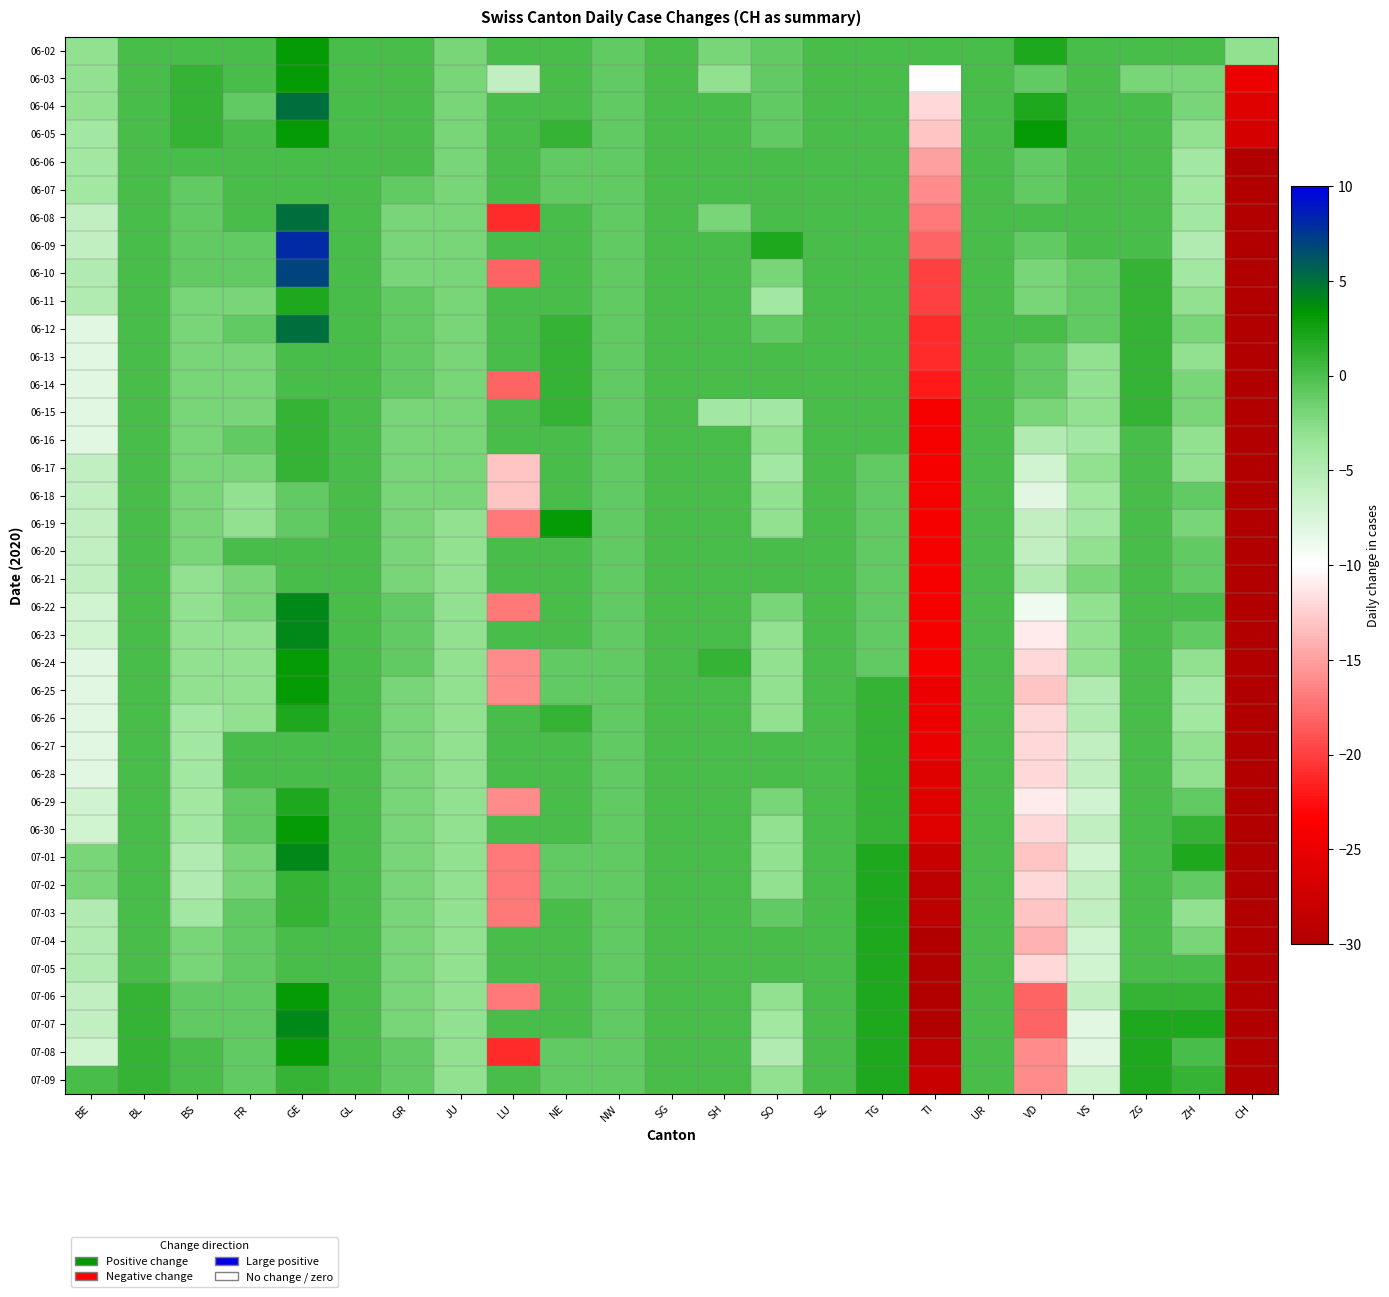

Reading left to right, list all the values displayed in this chart.

06-02: BE=-3	BL=0	BS=0	FR=0	GE=3	GL=0	GR=0	JU=-2	LU=0	NE=0	NW=-1	SG=0	SH=-2	SO=-1	SZ=0	TG=0	TI=0	UR=0	VD=2	VS=0	ZG=0	ZH=0	CH=-3
06-03: BE=-3	BL=0	BS=1	FR=0	GE=3	GL=0	GR=0	JU=-2	LU=-6	NE=0	NW=-1	SG=0	SH=-3	SO=-1	SZ=0	TG=0	TI=-10	UR=0	VD=-1	VS=0	ZG=-2	ZH=-2	CH=-25
06-04: BE=-3	BL=0	BS=1	FR=-1	GE=5	GL=0	GR=0	JU=-2	LU=0	NE=0	NW=-1	SG=0	SH=0	SO=-1	SZ=0	TG=0	TI=-12	UR=0	VD=2	VS=0	ZG=0	ZH=-2	CH=-26
06-05: BE=-4	BL=0	BS=1	FR=0	GE=3	GL=0	GR=0	JU=-2	LU=0	NE=1	NW=-1	SG=0	SH=0	SO=-1	SZ=0	TG=0	TI=-13	UR=0	VD=3	VS=0	ZG=0	ZH=-3	CH=-27
06-06: BE=-4	BL=0	BS=0	FR=0	GE=0	GL=0	GR=0	JU=-2	LU=0	NE=-1	NW=-1	SG=0	SH=0	SO=0	SZ=0	TG=0	TI=-15	UR=0	VD=-1	VS=0	ZG=0	ZH=-4	CH=-37
06-07: BE=-4	BL=0	BS=-1	FR=0	GE=0	GL=0	GR=-1	JU=-2	LU=0	NE=-1	NW=-1	SG=0	SH=0	SO=0	SZ=0	TG=0	TI=-16	UR=0	VD=-1	VS=0	ZG=0	ZH=-4	CH=-40
06-08: BE=-6	BL=0	BS=-1	FR=0	GE=5	GL=0	GR=-2	JU=-2	LU=-21	NE=0	NW=-1	SG=0	SH=-2	SO=0	SZ=0	TG=0	TI=-17	UR=0	VD=0	VS=0	ZG=0	ZH=-4	CH=-54
06-09: BE=-6	BL=0	BS=-1	FR=-1	GE=8	GL=0	GR=-2	JU=-2	LU=0	NE=0	NW=-1	SG=0	SH=0	SO=2	SZ=0	TG=0	TI=-18	UR=0	VD=-1	VS=0	ZG=0	ZH=-5	CH=-53
06-10: BE=-5	BL=0	BS=-1	FR=-1	GE=7	GL=0	GR=-2	JU=-2	LU=-18	NE=0	NW=-1	SG=0	SH=0	SO=-2	SZ=0	TG=0	TI=-20	UR=0	VD=-2	VS=-1	ZG=1	ZH=-4	CH=-56
06-11: BE=-5	BL=0	BS=-2	FR=-2	GE=2	GL=0	GR=-1	JU=-2	LU=0	NE=0	NW=-1	SG=0	SH=0	SO=-4	SZ=0	TG=0	TI=-20	UR=0	VD=-2	VS=-1	ZG=1	ZH=-3	CH=-65
06-12: BE=-8	BL=0	BS=-2	FR=-1	GE=5	GL=0	GR=-1	JU=-2	LU=0	NE=1	NW=-1	SG=0	SH=0	SO=-1	SZ=0	TG=0	TI=-21	UR=0	VD=0	VS=-1	ZG=1	ZH=-2	CH=-58
06-13: BE=-8	BL=0	BS=-2	FR=-2	GE=0	GL=0	GR=-1	JU=-2	LU=0	NE=1	NW=-1	SG=0	SH=0	SO=0	SZ=0	TG=0	TI=-21	UR=0	VD=-1	VS=-3	ZG=1	ZH=-3	CH=-63
06-14: BE=-8	BL=0	BS=-2	FR=-2	GE=0	GL=0	GR=-1	JU=-2	LU=-18	NE=1	NW=-1	SG=0	SH=0	SO=0	SZ=0	TG=0	TI=-22	UR=0	VD=-1	VS=-3	ZG=1	ZH=-2	CH=-63
06-15: BE=-8	BL=0	BS=-2	FR=-2	GE=1	GL=0	GR=-2	JU=-2	LU=0	NE=1	NW=-1	SG=0	SH=-4	SO=-4	SZ=0	TG=0	TI=-24	UR=0	VD=-2	VS=-3	ZG=1	ZH=-2	CH=-75
06-16: BE=-8	BL=0	BS=-2	FR=-1	GE=1	GL=0	GR=-2	JU=-2	LU=0	NE=0	NW=-1	SG=0	SH=0	SO=-3	SZ=0	TG=0	TI=-24	UR=0	VD=-5	VS=-4	ZG=0	ZH=-3	CH=-80
06-17: BE=-6	BL=0	BS=-2	FR=-2	GE=1	GL=0	GR=-2	JU=-2	LU=-13	NE=0	NW=-1	SG=0	SH=0	SO=-4	SZ=0	TG=-1	TI=-24	UR=0	VD=-7	VS=-3	ZG=0	ZH=-3	CH=-77
06-18: BE=-6	BL=0	BS=-2	FR=-3	GE=-1	GL=0	GR=-2	JU=-2	LU=-13	NE=0	NW=-1	SG=0	SH=0	SO=-3	SZ=0	TG=-1	TI=-24	UR=0	VD=-8	VS=-4	ZG=0	ZH=-1	CH=-79
06-19: BE=-6	BL=0	BS=-2	FR=-3	GE=-1	GL=0	GR=-2	JU=-3	LU=-17	NE=3	NW=-1	SG=0	SH=0	SO=-3	SZ=0	TG=-1	TI=-24	UR=0	VD=-6	VS=-4	ZG=0	ZH=-2	CH=-81
06-20: BE=-6	BL=0	BS=-2	FR=0	GE=0	GL=0	GR=-2	JU=-3	LU=0	NE=0	NW=-1	SG=0	SH=0	SO=0	SZ=0	TG=-1	TI=-24	UR=0	VD=-6	VS=-3	ZG=0	ZH=-1	CH=-82
06-21: BE=-6	BL=0	BS=-3	FR=-2	GE=0	GL=0	GR=-2	JU=-3	LU=0	NE=0	NW=-1	SG=0	SH=0	SO=0	SZ=0	TG=-1	TI=-24	UR=0	VD=-5	VS=-2	ZG=0	ZH=-1	CH=-80
06-22: BE=-7	BL=0	BS=-3	FR=-2	GE=4	GL=0	GR=-1	JU=-3	LU=-17	NE=0	NW=-1	SG=0	SH=0	SO=-2	SZ=0	TG=-1	TI=-24	UR=0	VD=-9	VS=-3	ZG=0	ZH=0	CH=-78
06-23: BE=-7	BL=0	BS=-3	FR=-3	GE=4	GL=0	GR=-1	JU=-3	LU=0	NE=0	NW=-1	SG=0	SH=0	SO=-3	SZ=0	TG=-1	TI=-24	UR=0	VD=-11	VS=-3	ZG=0	ZH=-1	CH=-83
06-24: BE=-8	BL=0	BS=-3	FR=-3	GE=3	GL=0	GR=-1	JU=-3	LU=-16	NE=-1	NW=-1	SG=0	SH=1	SO=-3	SZ=0	TG=-1	TI=-24	UR=0	VD=-12	VS=-3	ZG=0	ZH=-3	CH=-83
06-25: BE=-8	BL=0	BS=-3	FR=-3	GE=3	GL=0	GR=-2	JU=-3	LU=-16	NE=-1	NW=-1	SG=0	SH=0	SO=-3	SZ=0	TG=1	TI=-25	UR=0	VD=-13	VS=-5	ZG=0	ZH=-4	CH=-87
06-26: BE=-8	BL=0	BS=-4	FR=-3	GE=2	GL=0	GR=-2	JU=-3	LU=0	NE=1	NW=-1	SG=0	SH=0	SO=-3	SZ=0	TG=1	TI=-25	UR=0	VD=-12	VS=-5	ZG=0	ZH=-4	CH=-85
06-27: BE=-8	BL=0	BS=-4	FR=0	GE=0	GL=0	GR=-2	JU=-3	LU=0	NE=0	NW=-1	SG=0	SH=0	SO=0	SZ=0	TG=1	TI=-25	UR=0	VD=-12	VS=-6	ZG=0	ZH=-3	CH=-86
06-28: BE=-8	BL=0	BS=-4	FR=0	GE=0	GL=0	GR=-2	JU=-3	LU=0	NE=0	NW=-1	SG=0	SH=0	SO=0	SZ=0	TG=1	TI=-26	UR=0	VD=-12	VS=-6	ZG=0	ZH=-3	CH=-87
06-29: BE=-7	BL=0	BS=-4	FR=-1	GE=2	GL=0	GR=-2	JU=-3	LU=-16	NE=0	NW=-1	SG=0	SH=0	SO=-2	SZ=0	TG=1	TI=-26	UR=0	VD=-11	VS=-7	ZG=0	ZH=-1	CH=-79
06-30: BE=-7	BL=0	BS=-4	FR=-1	GE=3	GL=0	GR=-2	JU=-3	LU=0	NE=0	NW=-1	SG=0	SH=0	SO=-3	SZ=0	TG=1	TI=-26	UR=0	VD=-12	VS=-6	ZG=0	ZH=1	CH=-77
07-01: BE=-2	BL=0	BS=-5	FR=-2	GE=4	GL=0	GR=-2	JU=-3	LU=-17	NE=-1	NW=-1	SG=0	SH=0	SO=-3	SZ=0	TG=2	TI=-28	UR=0	VD=-13	VS=-7	ZG=0	ZH=2	CH=-77
07-02: BE=-2	BL=0	BS=-5	FR=-2	GE=1	GL=0	GR=-2	JU=-3	LU=-17	NE=-1	NW=-1	SG=0	SH=0	SO=-3	SZ=0	TG=2	TI=-29	UR=0	VD=-12	VS=-6	ZG=0	ZH=-1	CH=-84
07-03: BE=-5	BL=0	BS=-4	FR=-1	GE=1	GL=0	GR=-2	JU=-3	LU=-17	NE=0	NW=-1	SG=0	SH=0	SO=-1	SZ=0	TG=2	TI=-29	UR=0	VD=-13	VS=-6	ZG=0	ZH=-3	CH=-85
07-04: BE=-5	BL=0	BS=-2	FR=-1	GE=0	GL=0	GR=-2	JU=-3	LU=0	NE=0	NW=-1	SG=0	SH=0	SO=0	SZ=0	TG=2	TI=-30	UR=0	VD=-14	VS=-7	ZG=0	ZH=-2	CH=-85
07-05: BE=-5	BL=0	BS=-2	FR=-1	GE=0	GL=0	GR=-2	JU=-3	LU=0	NE=0	NW=-1	SG=0	SH=0	SO=0	SZ=0	TG=2	TI=-30	UR=0	VD=-12	VS=-7	ZG=0	ZH=0	CH=-81
07-06: BE=-6	BL=1	BS=-1	FR=-1	GE=3	GL=0	GR=-2	JU=-3	LU=-17	NE=0	NW=-1	SG=0	SH=0	SO=-3	SZ=0	TG=2	TI=-30	UR=0	VD=-18	VS=-6	ZG=1	ZH=1	CH=-83
07-07: BE=-6	BL=1	BS=-1	FR=-1	GE=4	GL=0	GR=-2	JU=-3	LU=0	NE=0	NW=-1	SG=0	SH=0	SO=-4	SZ=0	TG=2	TI=-30	UR=0	VD=-18	VS=-8	ZG=2	ZH=2	CH=-83
07-08: BE=-7	BL=1	BS=0	FR=-1	GE=3	GL=0	GR=-1	JU=-3	LU=-21	NE=-1	NW=-1	SG=0	SH=0	SO=-5	SZ=0	TG=2	TI=-29	UR=0	VD=-16	VS=-8	ZG=2	ZH=0	CH=-88
07-09: BE=0	BL=1	BS=0	FR=-1	GE=1	GL=0	GR=-1	JU=-3	LU=0	NE=-1	NW=-1	SG=0	SH=0	SO=-3	SZ=0	TG=2	TI=-28	UR=0	VD=-16	VS=-7	ZG=2	ZH=1	CH=-86